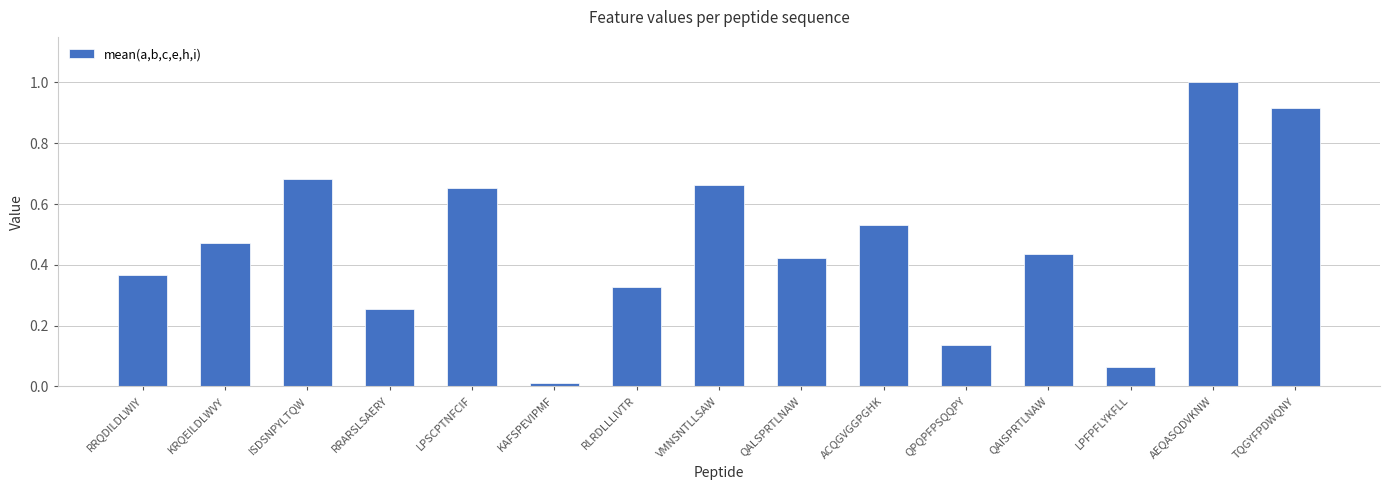

True or false: the data shows 0.6 at RRQDILDLWIY.

False